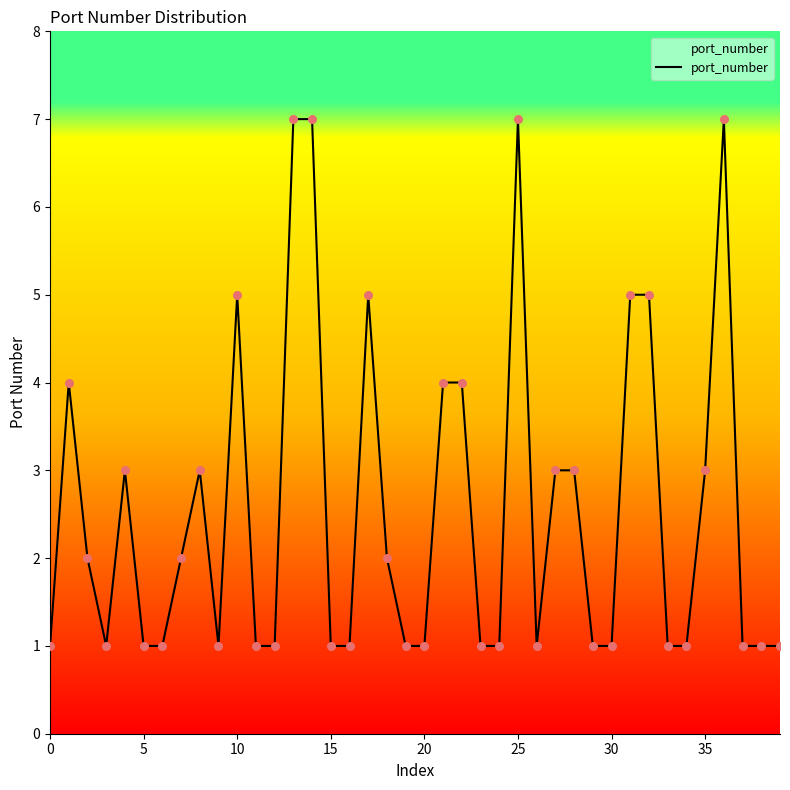

What is the greatest value displayed?

7